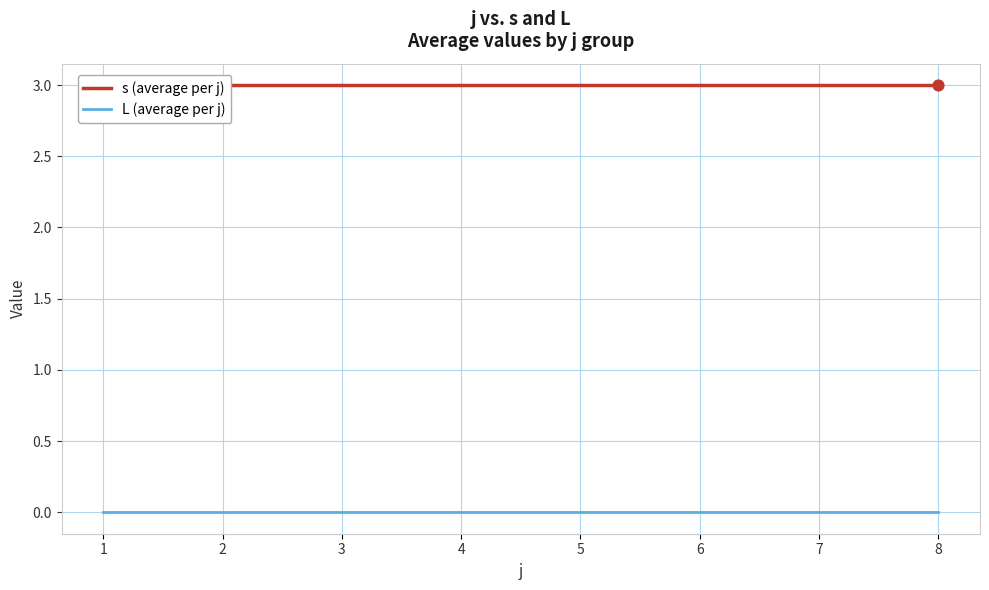

Is the value of s (average per j) at 4 greater than the value of L (average per j) at 1?

Yes